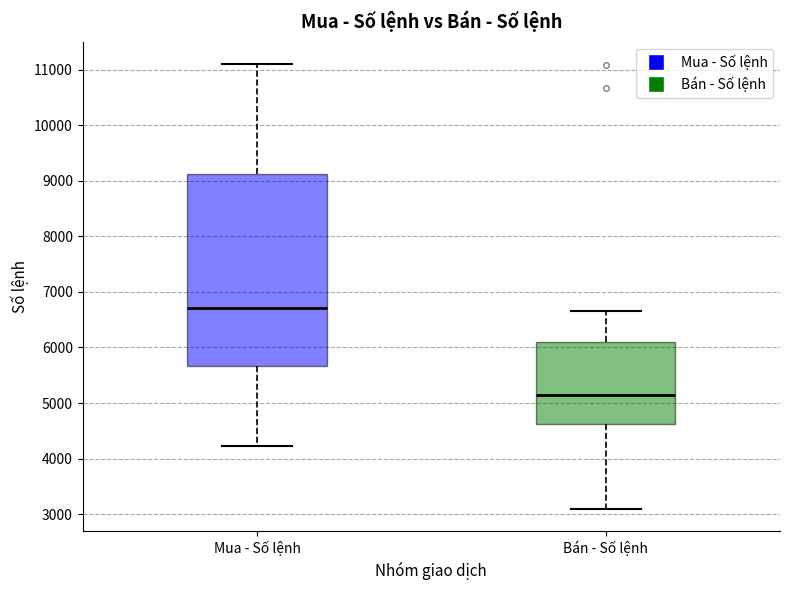

Where is the upper edge of the box for Bán - Số lệnh on the y-axis? The values are not printed on the chart, so give them approximately, as read against the axis.

6100